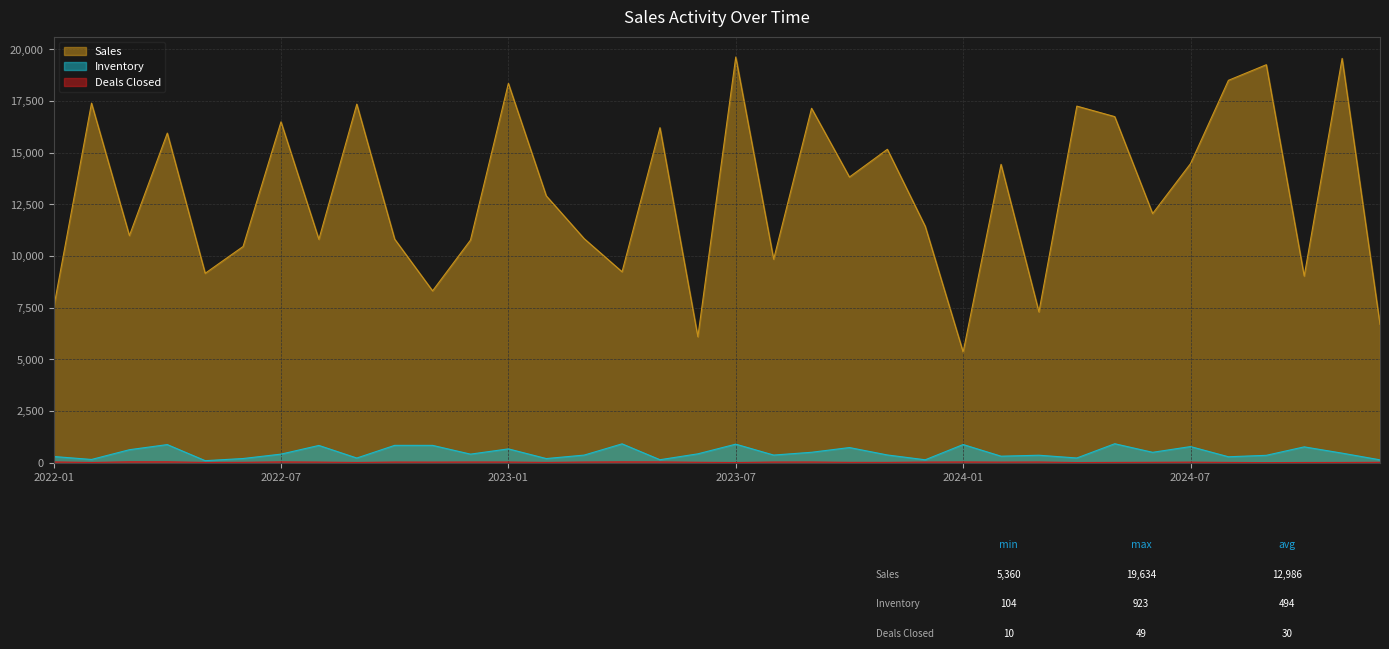

True or false: Deals Closed and Sales cross at least once.

False